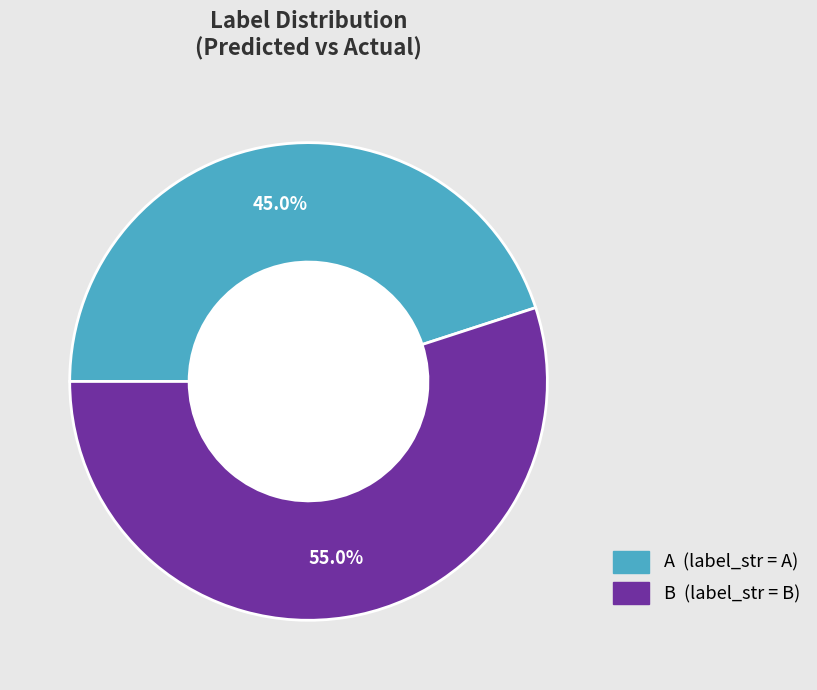

The B slice represents 55% of the pie. True or false?

True